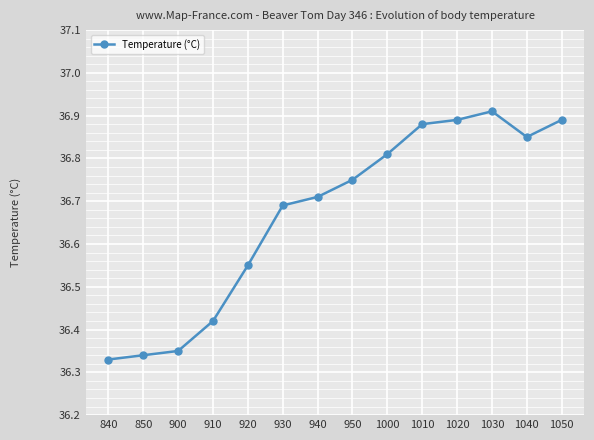

At which category does the data reach its first local valley?

1040